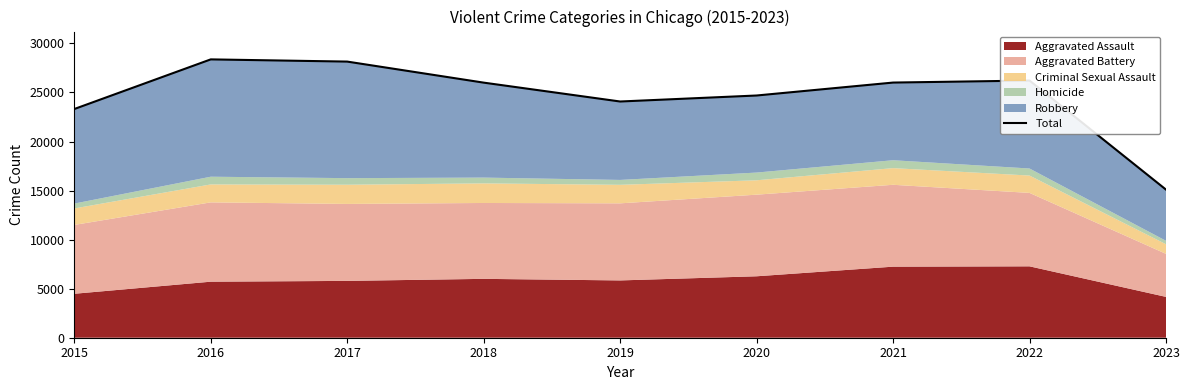

Count the number of categories in the chart.

9